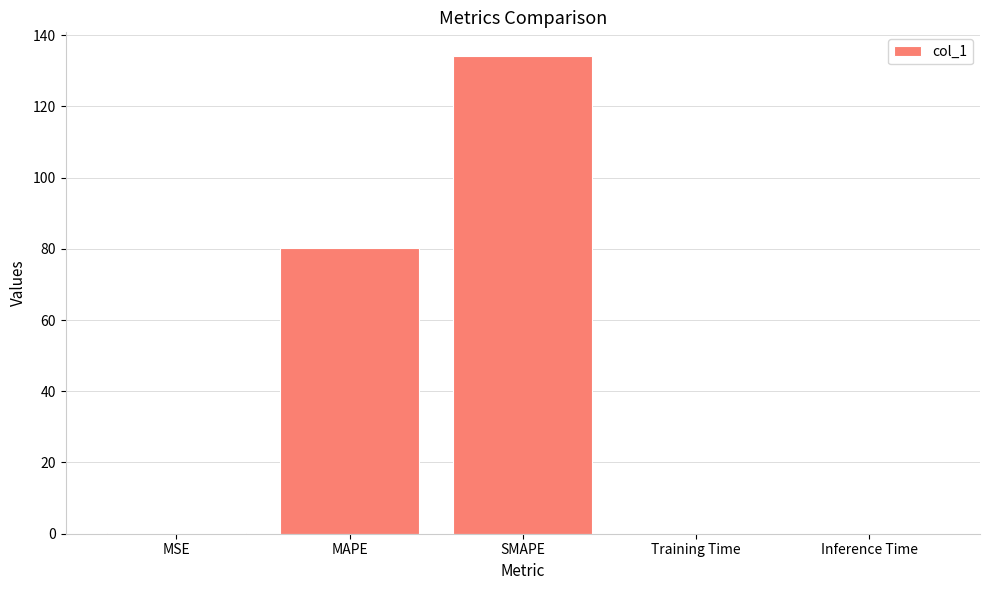

What is the maximum value shown in the chart?

134.1